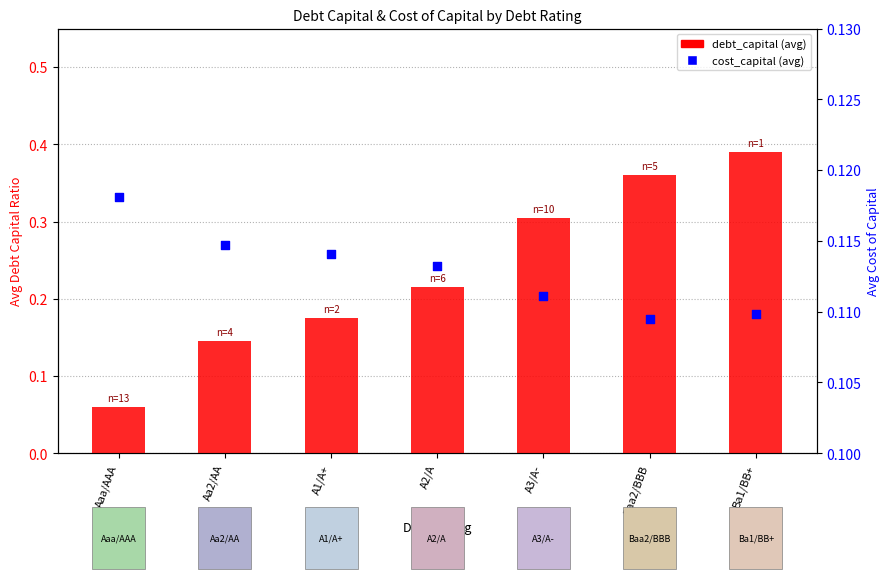

At which category is the sum across all series the highest?

Ba1/BB+